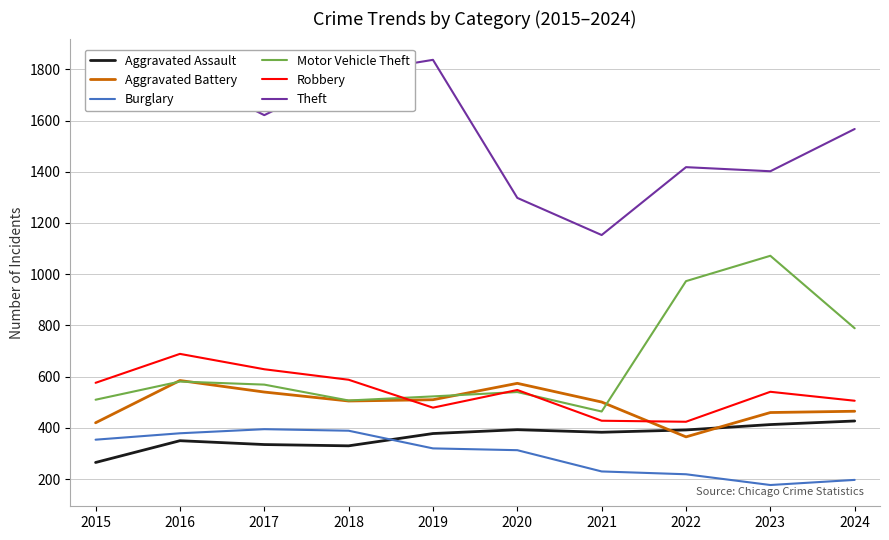

True or false: Motor Vehicle Theft has a value of 507 at 2018.

True